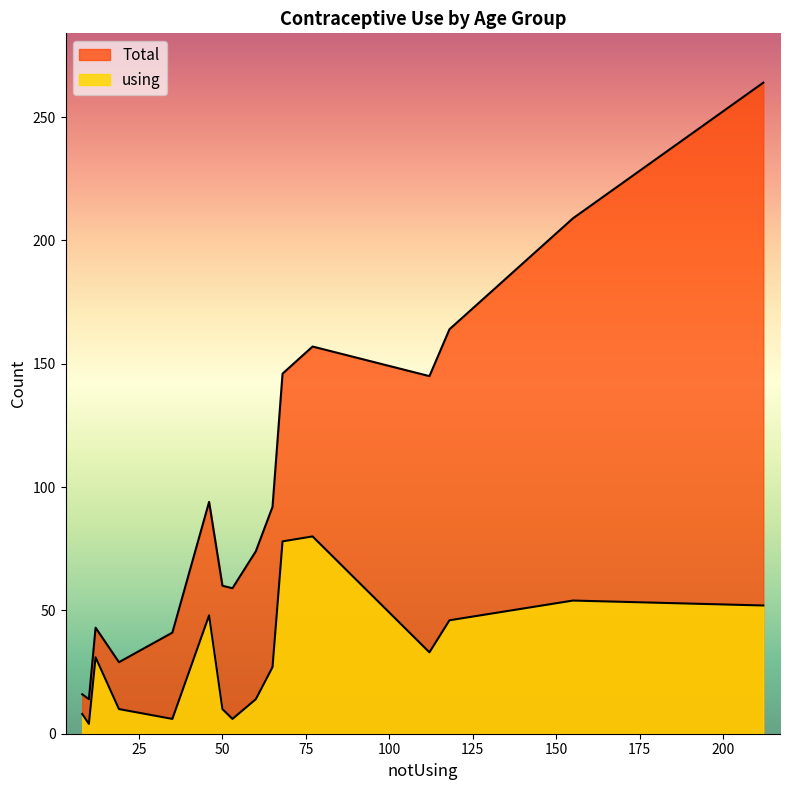

Rank the series by their average value, from lowest to highest.

using, Total